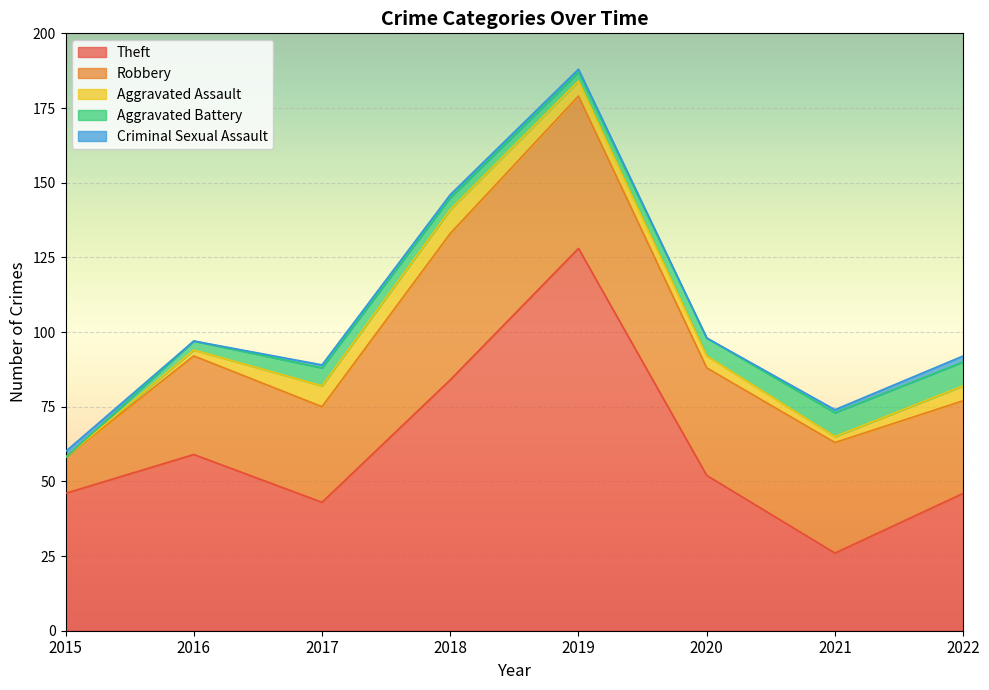

At which category is the sum across all series the highest?

2019